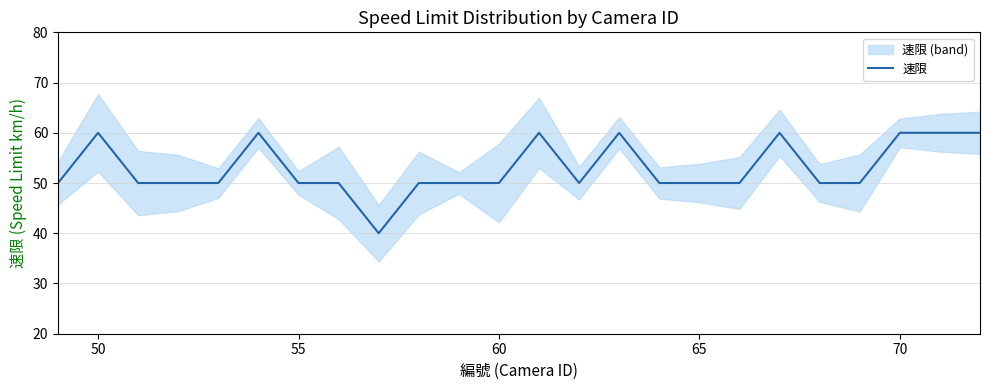

What is the lowest value of the 速限 series?

40